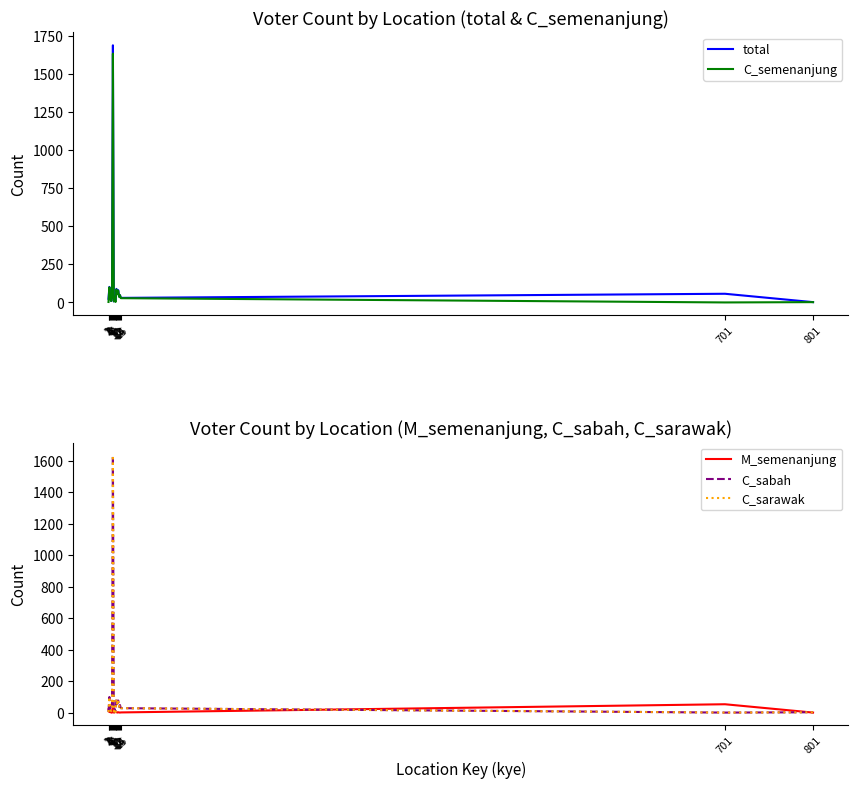

Does the chart display data point markers on the line(s)?

No